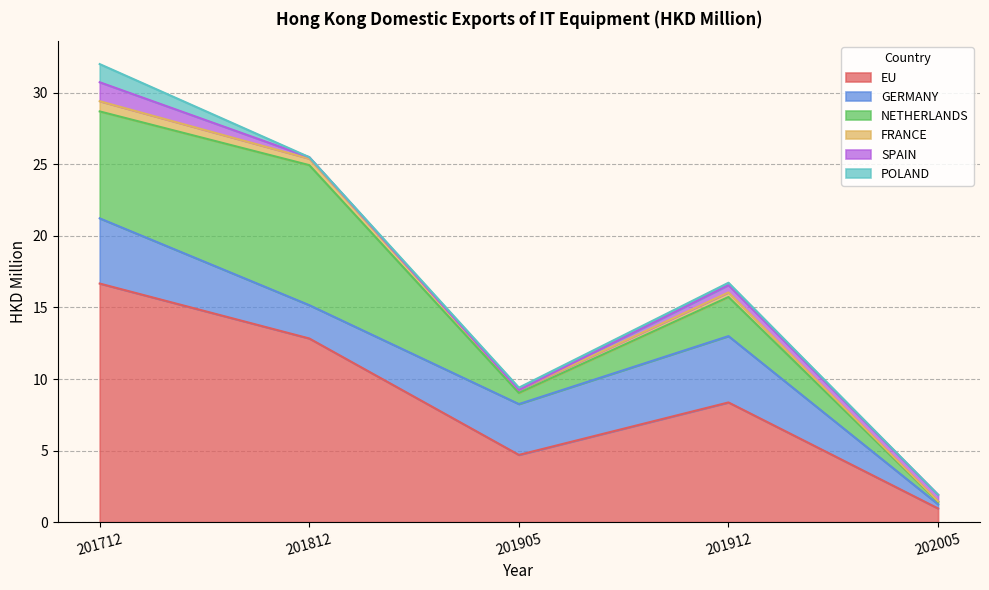

Reading left to right, what are all the values shown in this chart?

EU: 201712=16.7	201812=12.8	201905=4.7	201912=8.4	202005=1.0
GERMANY: 201712=4.6	201812=2.3	201905=3.6	201912=4.6	202005=0.3
NETHERLANDS: 201712=7.5	201812=9.8	201905=0.8	201912=2.7	202005=0.2
FRANCE: 201712=0.7	201812=0.5	201905=0.2	201912=0.3	202005=0.0
SPAIN: 201712=1.3	201812=0.1	201905=0.0	201912=0.5	202005=0.5
POLAND: 201712=1.3	201812=0.0	201905=0.2	201912=0.2	202005=0.0